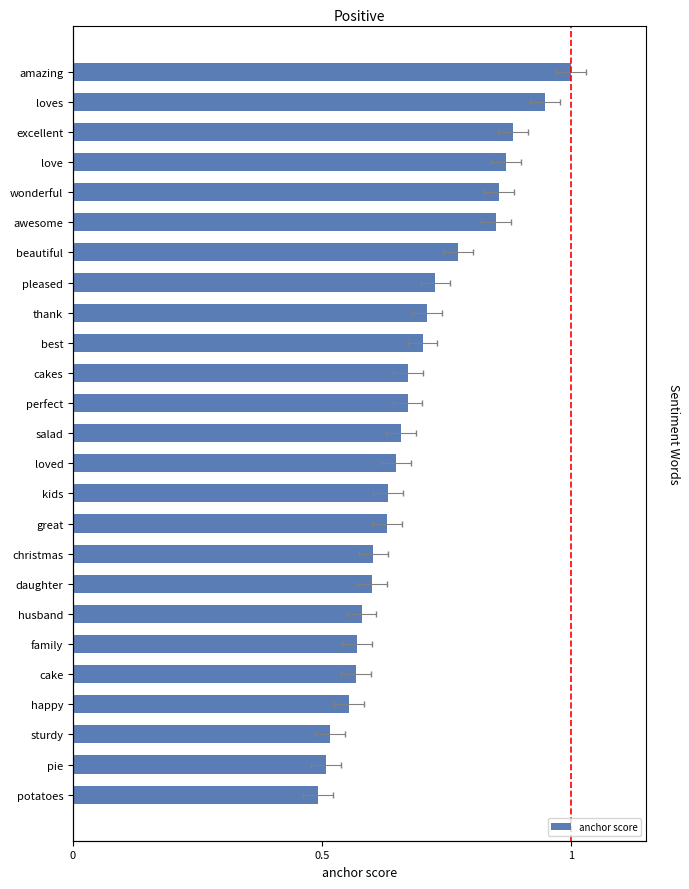

Is it true that the value at 10 is 0.2?

False